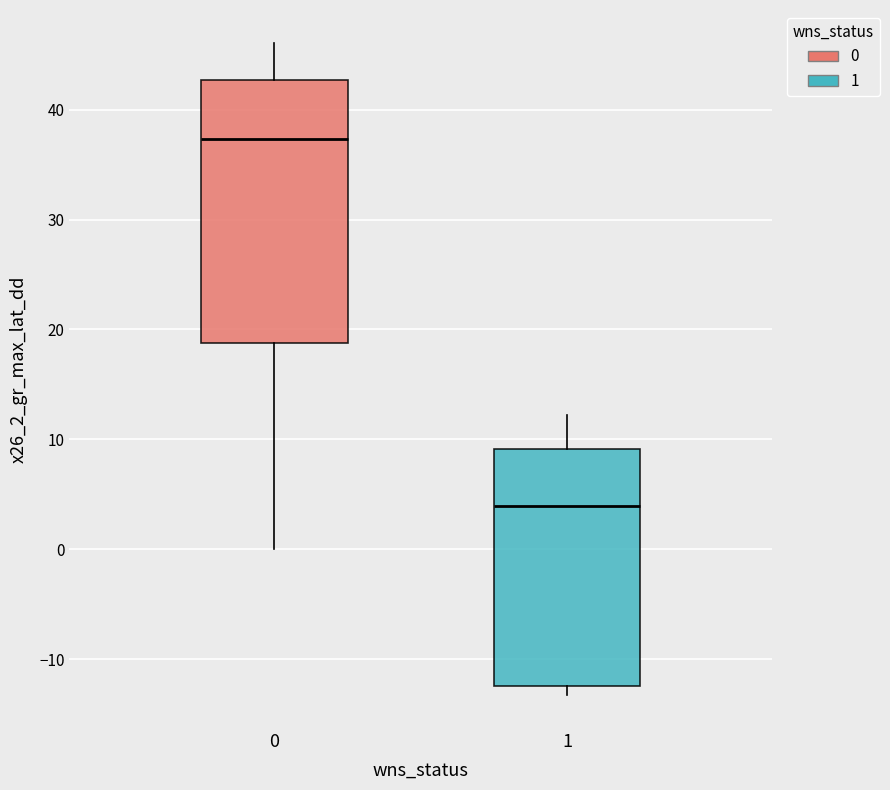

Reading left to right, read every box against the y-axis: the position of its median line, the range the box covers, and the ends of its whiskers. The values are not printed on the chart, so give them approximately, as read against the axis.

0: median 37, box 19 to 43, whiskers 0 to 46
1: median 4, box -12 to 9, whiskers -13 to 12